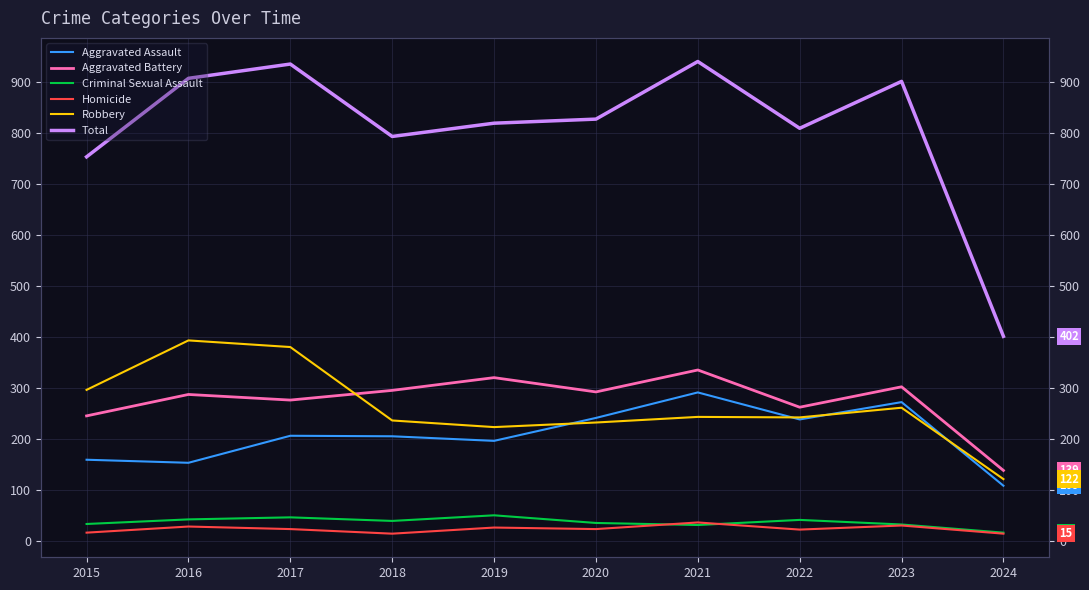

Reading left to right, list all the values displayed in this chart.

Aggravated Assault: 160	154	207	206	197	242	292	239	273	109
Aggravated Battery: 246	288	277	296	321	293	336	263	303	139
Criminal Sexual Assault: 34	43	47	40	51	36	32	42	33	17
Homicide: 17	29	24	15	27	24	37	23	31	15
Robbery: 297	394	381	237	224	233	244	243	262	122
Total: 754	908	936	794	820	828	941	810	902	402